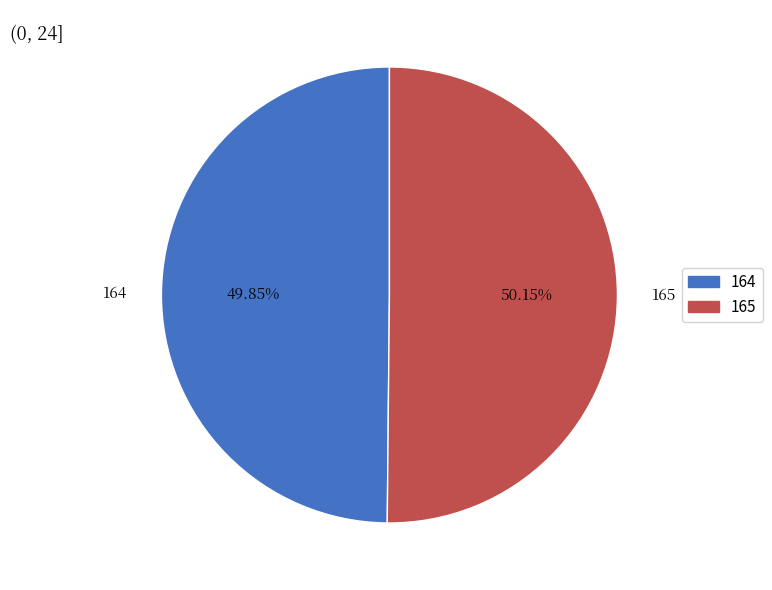

To the nearest percent, what is the average slice percentage?

50%